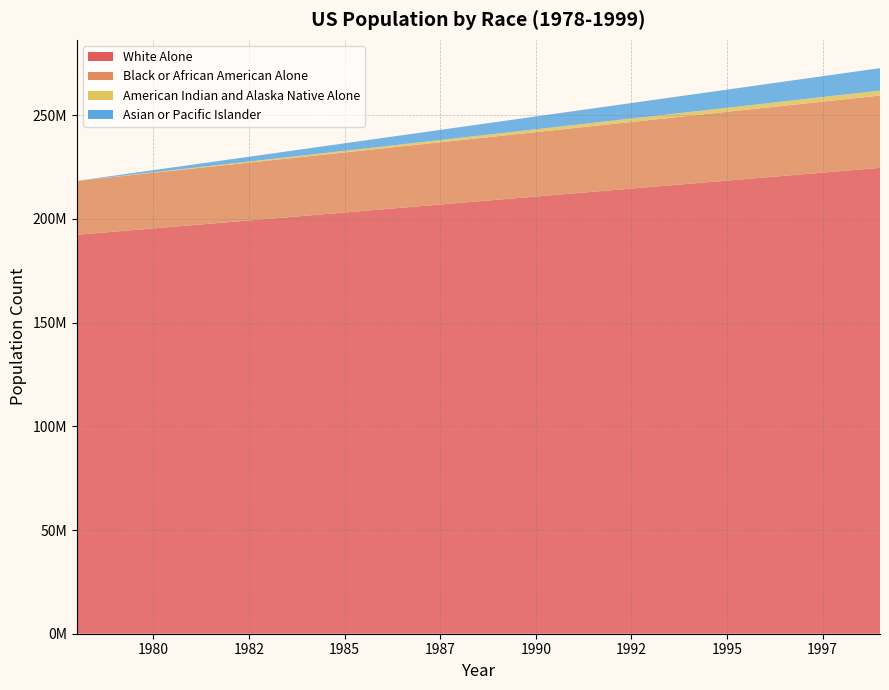

Reading left to right, list all the values displayed in this chart.

White Alone: 192334700	224610797
Black or African American Alone: 25983680	34862169
American Indian and Alaska Native Alone: 0	2397426
Asian or Pacific Islander: 0	10820421